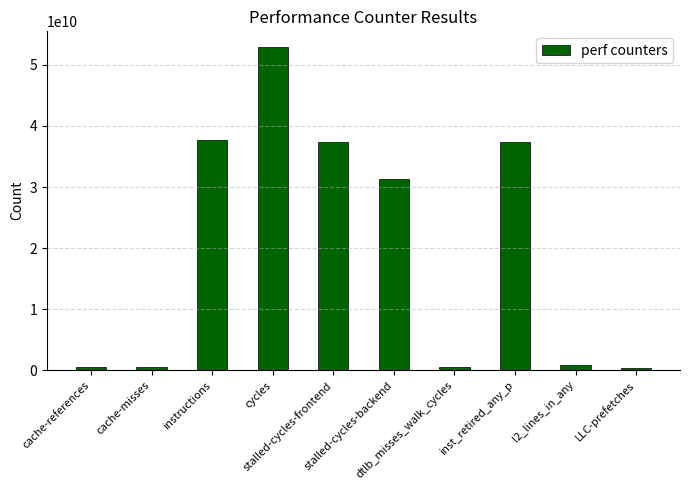

Read the value at cache-misses, to the nearest 10.

495100700